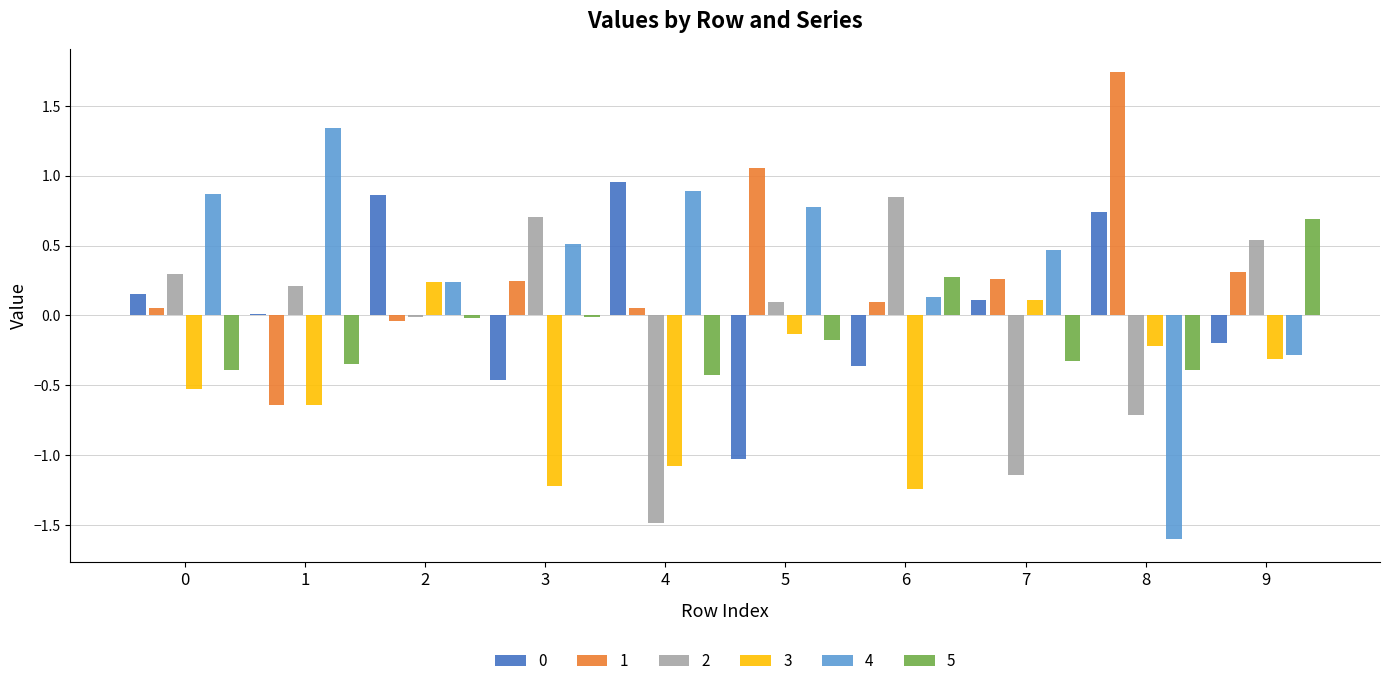

The 4 series shows -0.3 at 9. True or false?

True